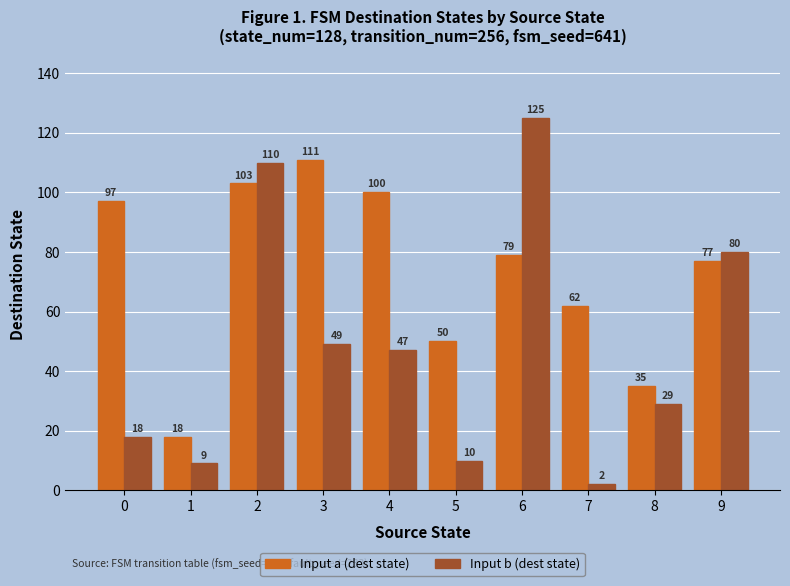

Reading left to right, transcribe all the data shown in this chart.

Input a (dest state): 97	18	103	111	100	50	79	62	35	77
Input b (dest state): 18	9	110	49	47	10	125	2	29	80